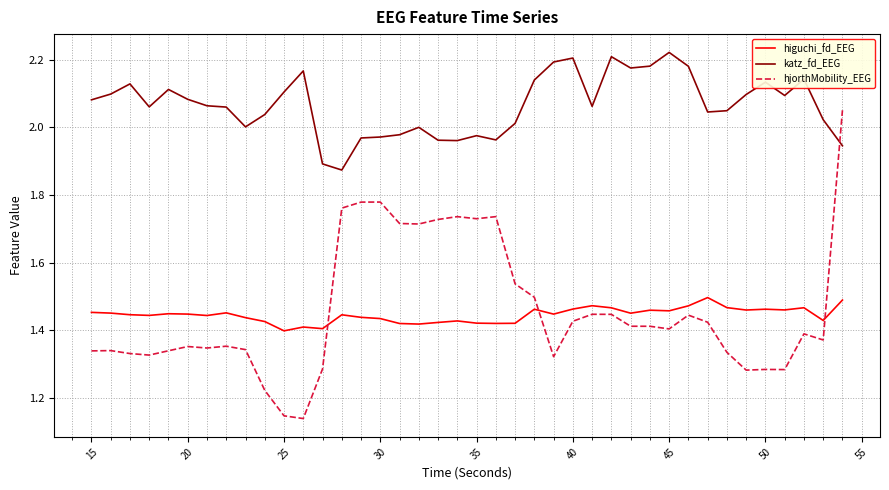

How many times do hjorthMobility_EEG and katz_fd_EEG cross each other?

1